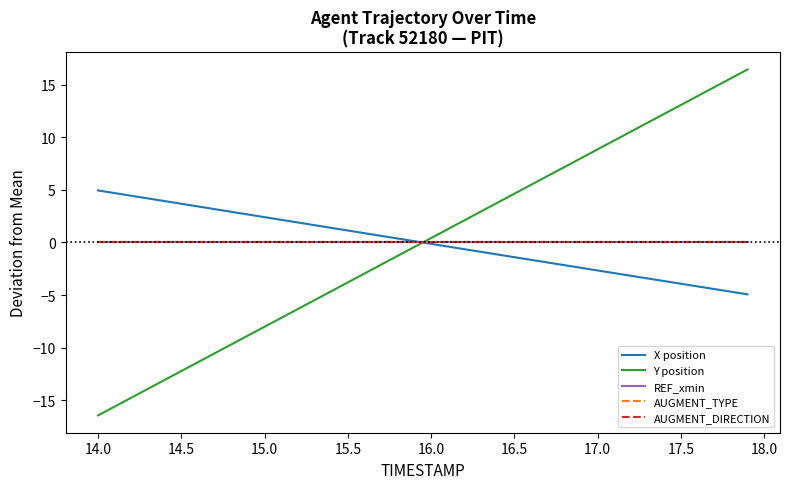

Which series has the largest total across all categories?

X position